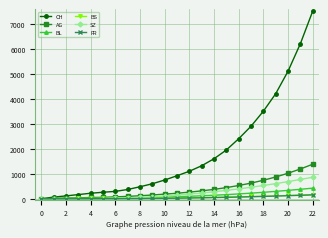

Which series has the widest spread of values?

CH